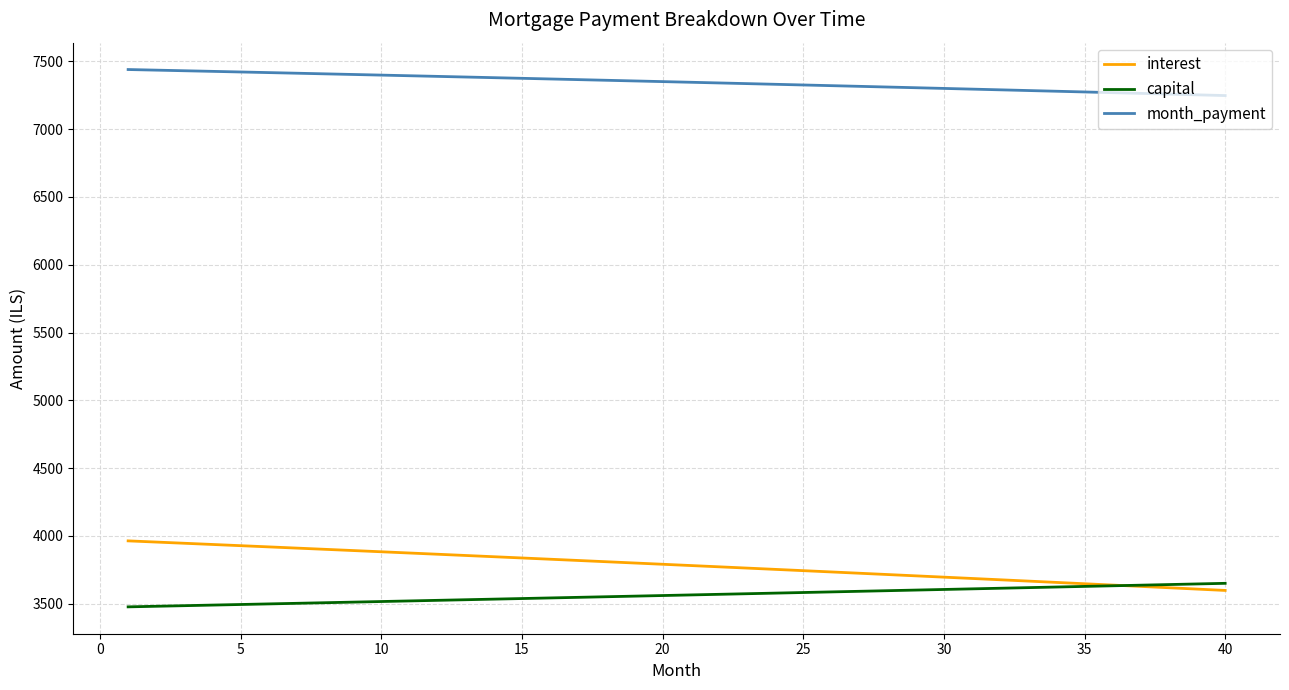

True or false: month_payment and capital intersect in this chart.

False